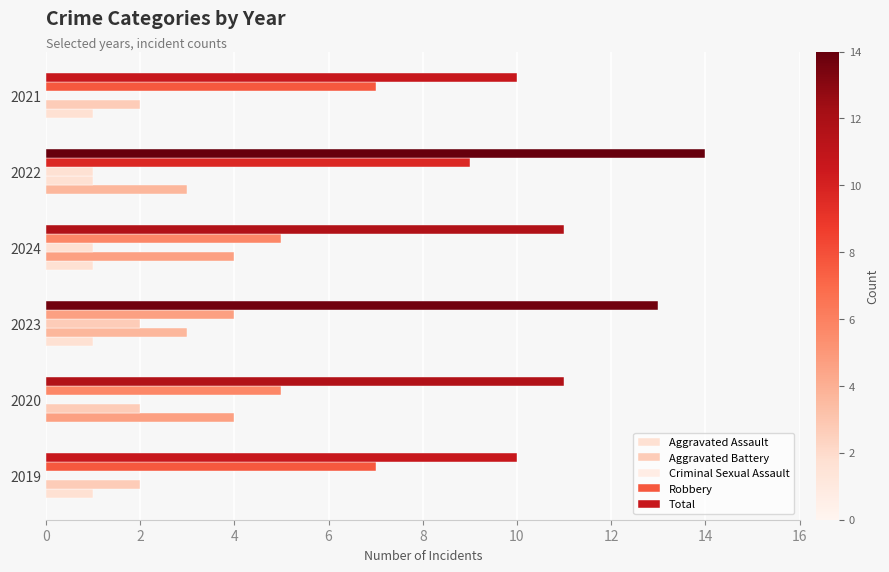

Count the Total values in the range 10 to 13.

5